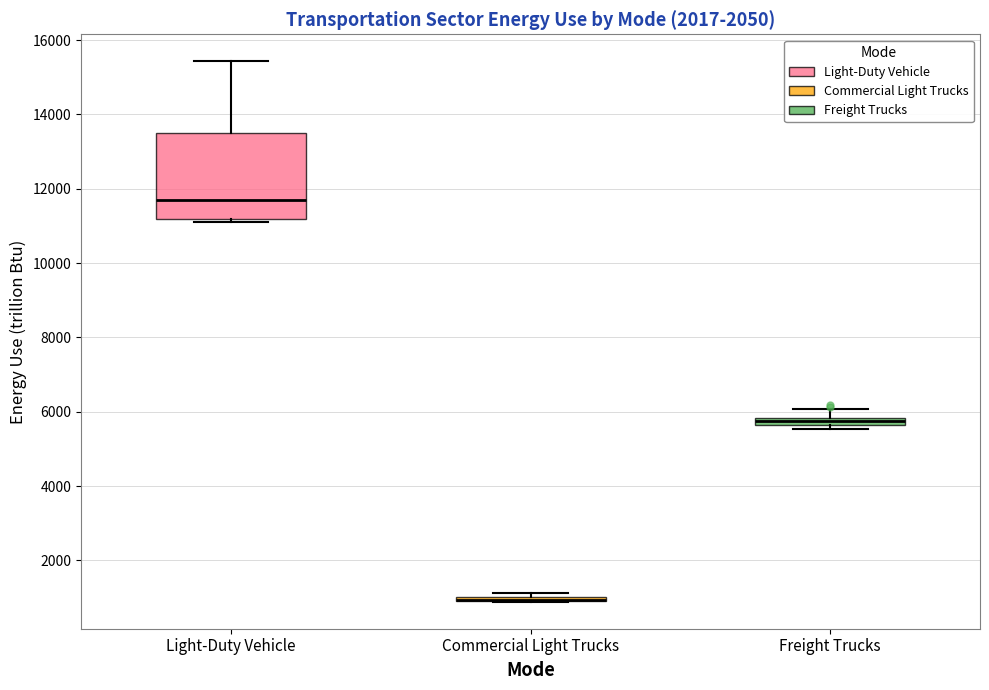

Which box is the tallest, from its lower edge to its upper edge?

Light-Duty Vehicle